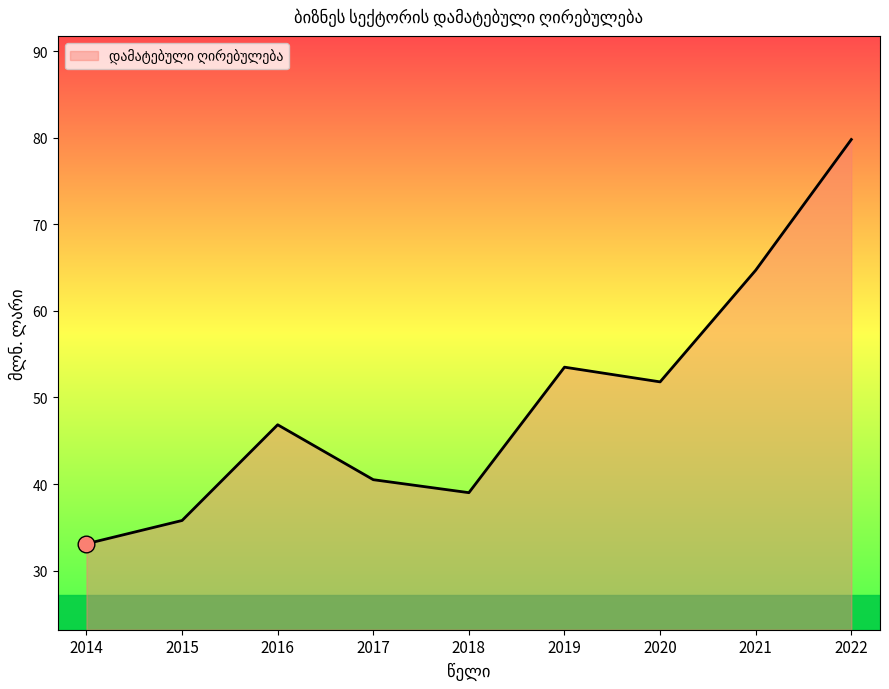

Reading left to right, list all the values displayed in this chart.

33.1	35.8	46.8	40.5	39.0	53.5	51.8	64.7	79.8